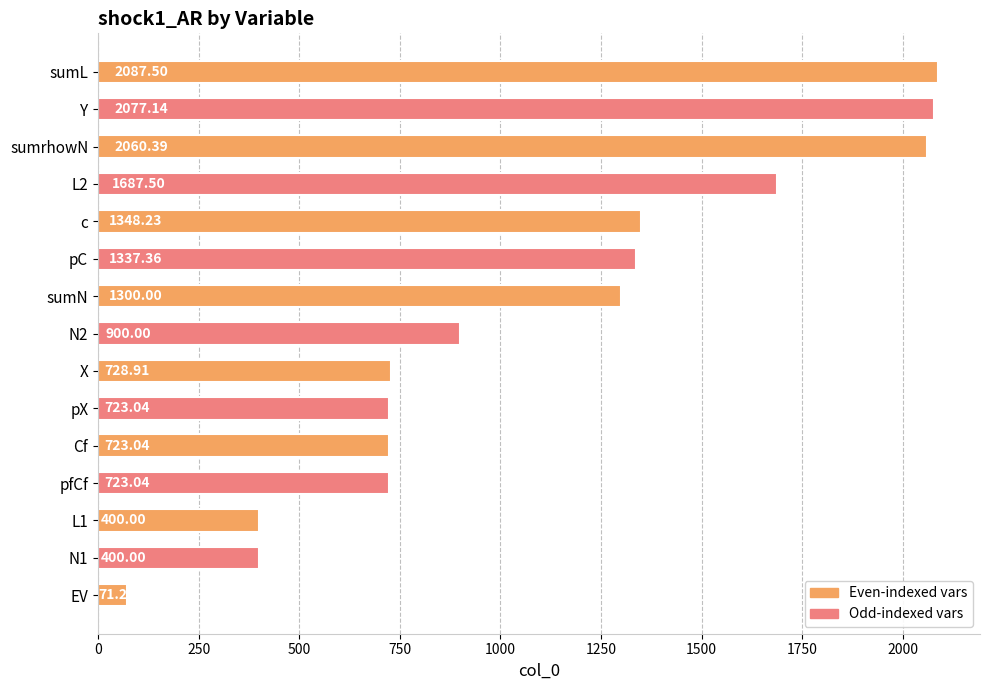

Which label corresponds to the largest value in the chart?

sumL